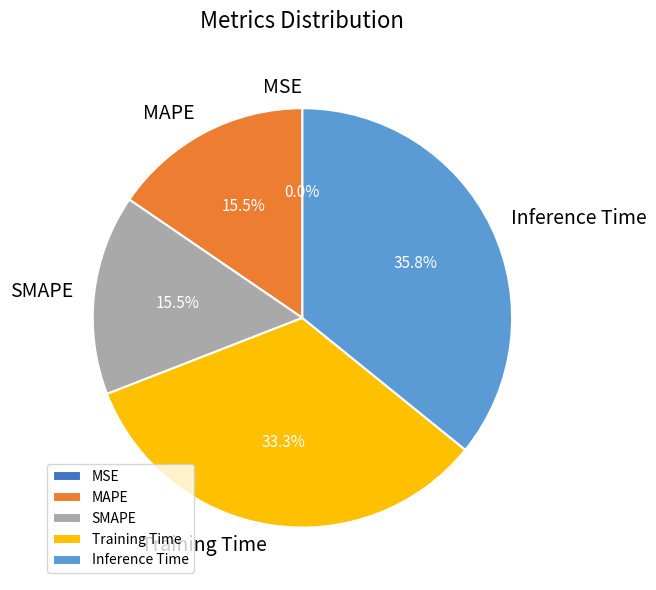

Is it true that MAPE is 9% of the pie?

False